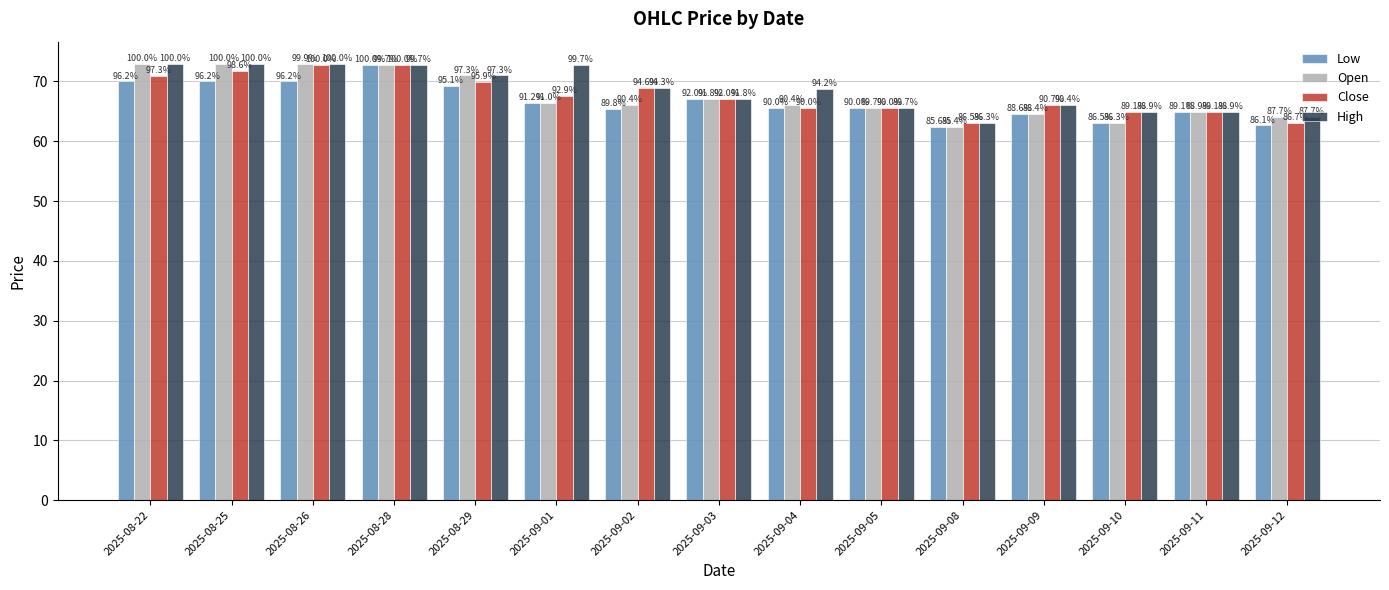

List the labels in order of Close value, smallest first.

2025-09-08, 2025-09-12, 2025-09-10, 2025-09-11, 2025-09-04, 2025-09-05, 2025-09-09, 2025-09-03, 2025-09-01, 2025-09-02, 2025-08-29, 2025-08-22, 2025-08-25, 2025-08-26, 2025-08-28